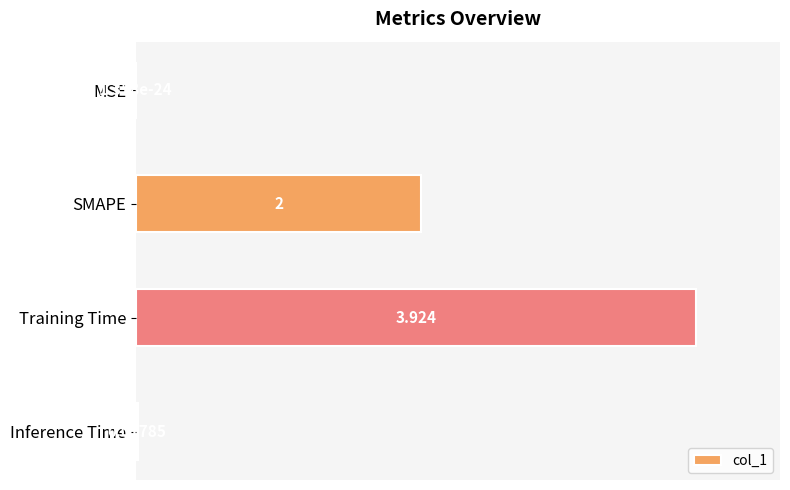

Count the number of categories in the chart.

4